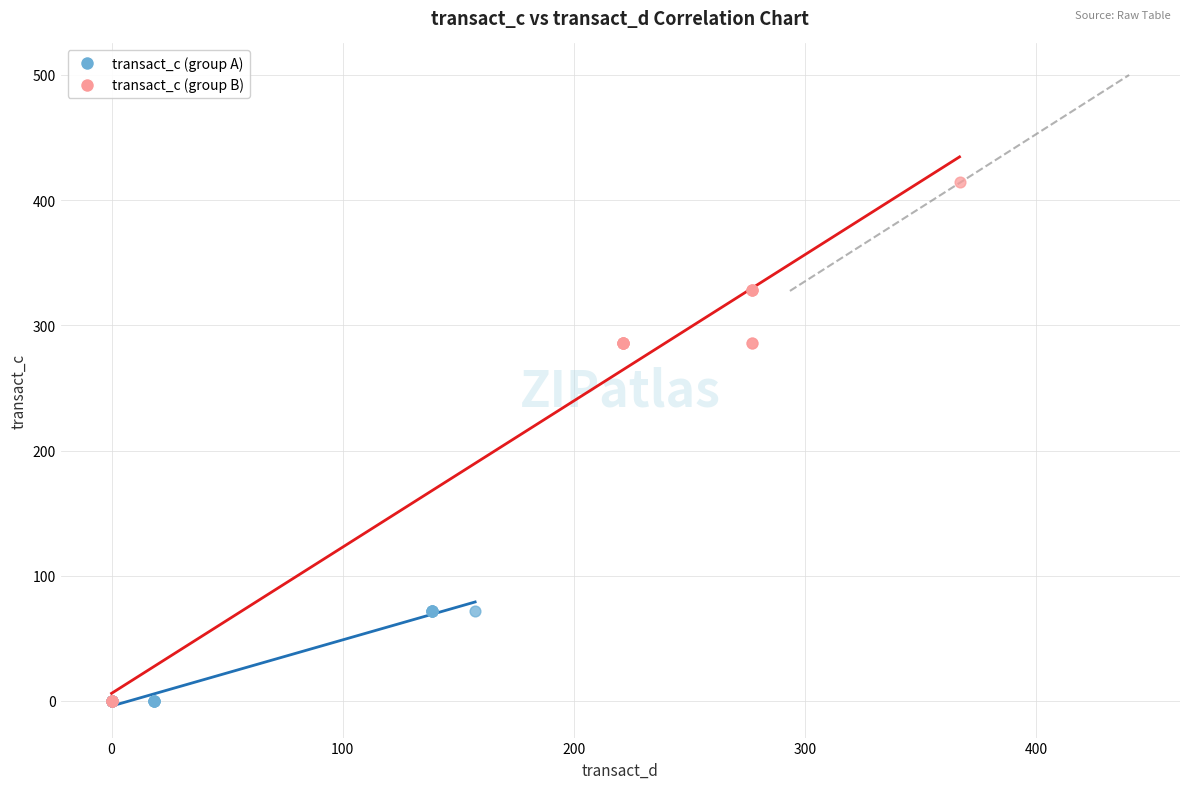

Which series has the largest Y range (max minus min)?

transact_c (group B)